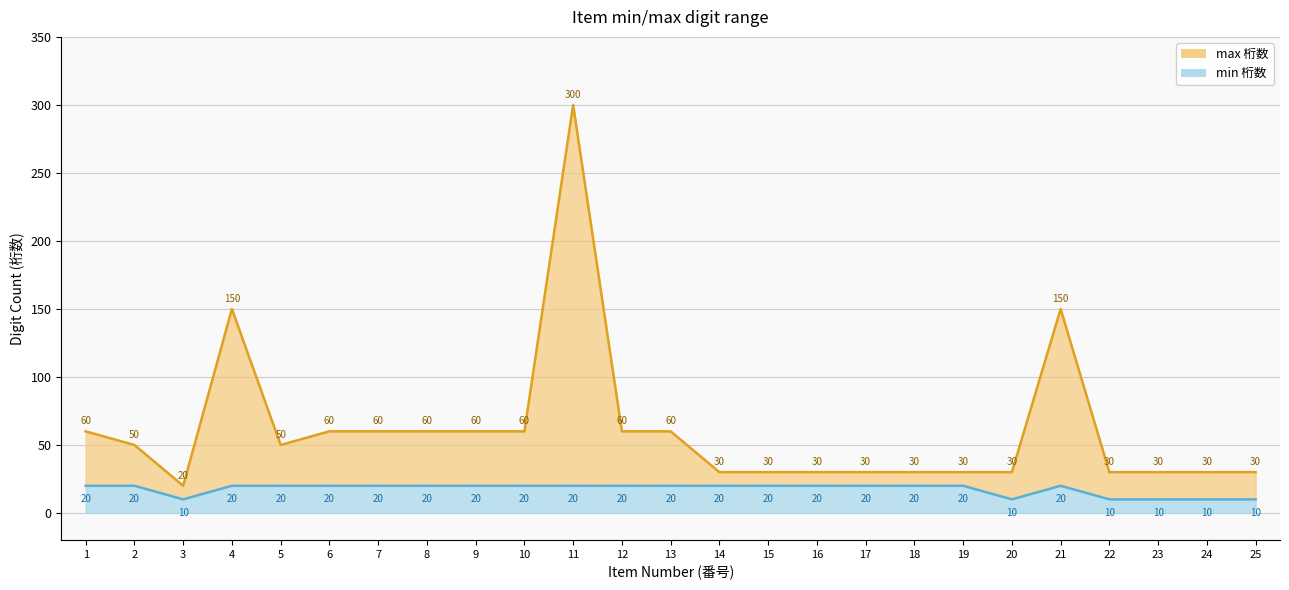

True or false: max and min intersect in this chart.

False